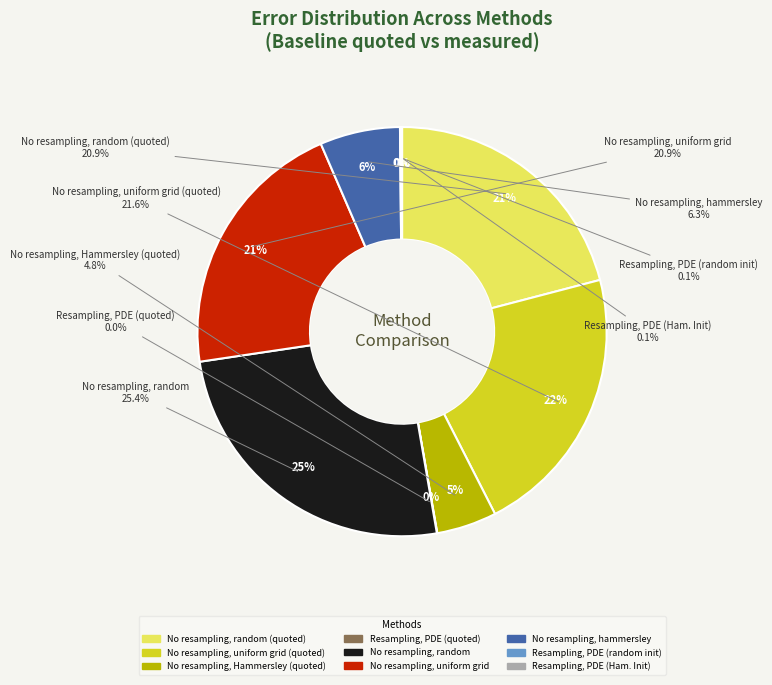

What percentage is NOT represented by No resampling, Hammersley (quoted)?

95.2%